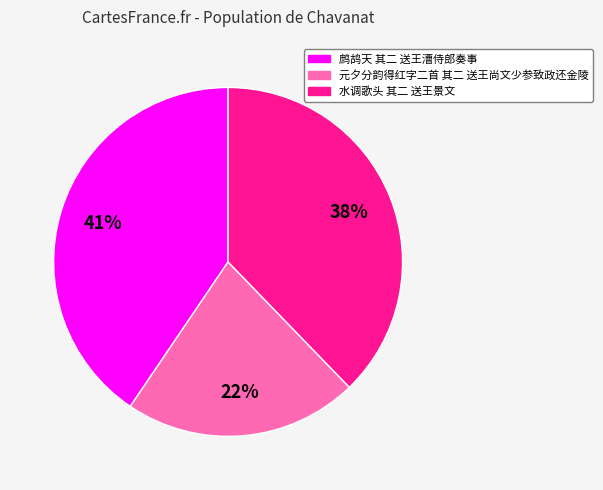

To the nearest percent, what portion does 水调歌头 其二 送王景文 represent?

38%